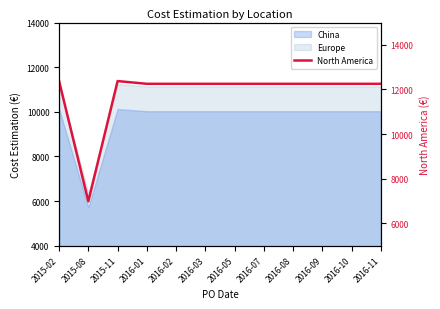

List the labels in order of value, smallest first.

2015-08, 2016-01, 2016-02, 2016-03, 2016-05, 2016-07, 2016-08, 2016-09, 2016-10, 2016-11, 2015-02, 2015-11